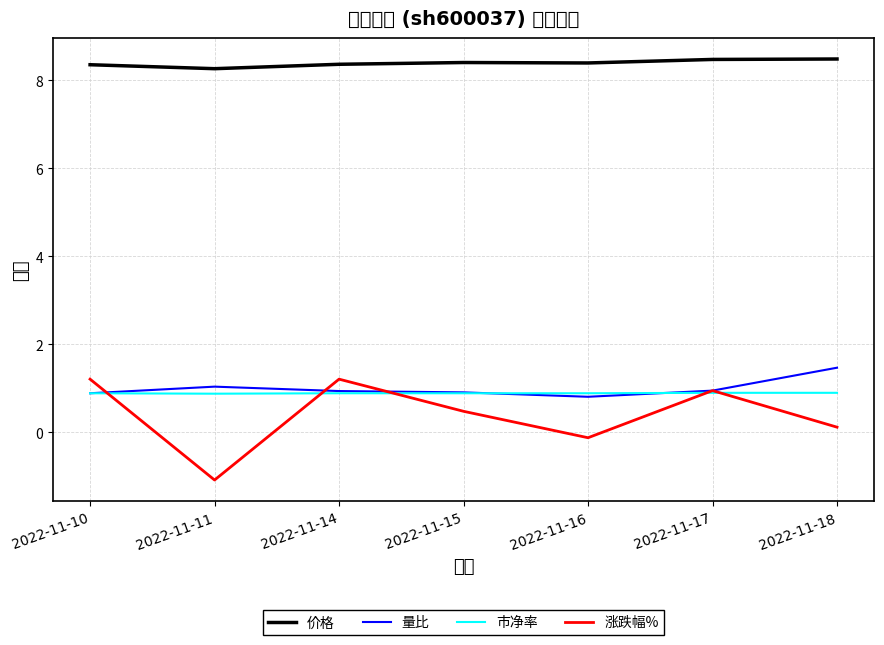

True or false: 量比 has a value of 0.3 at 2022-11-11.

False